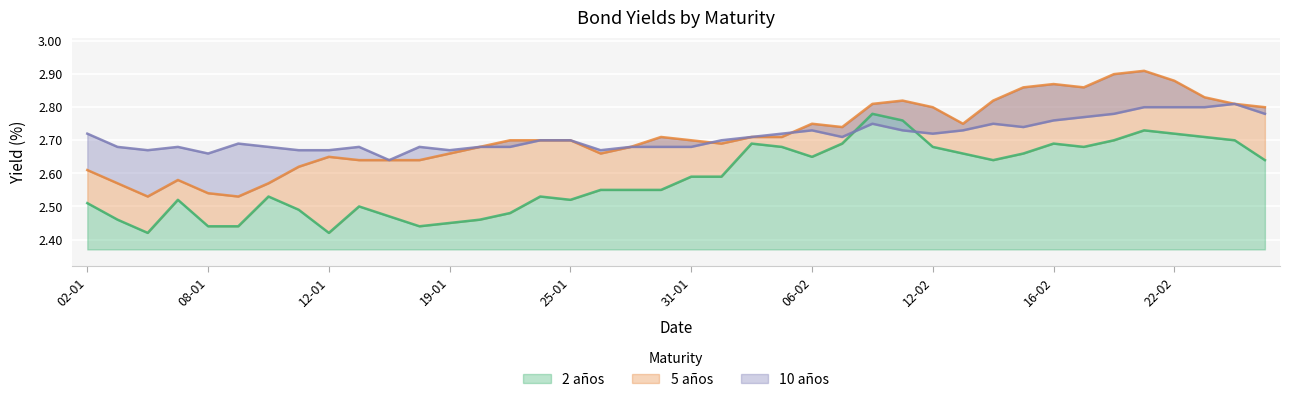

What position from the left is 18-01?

12